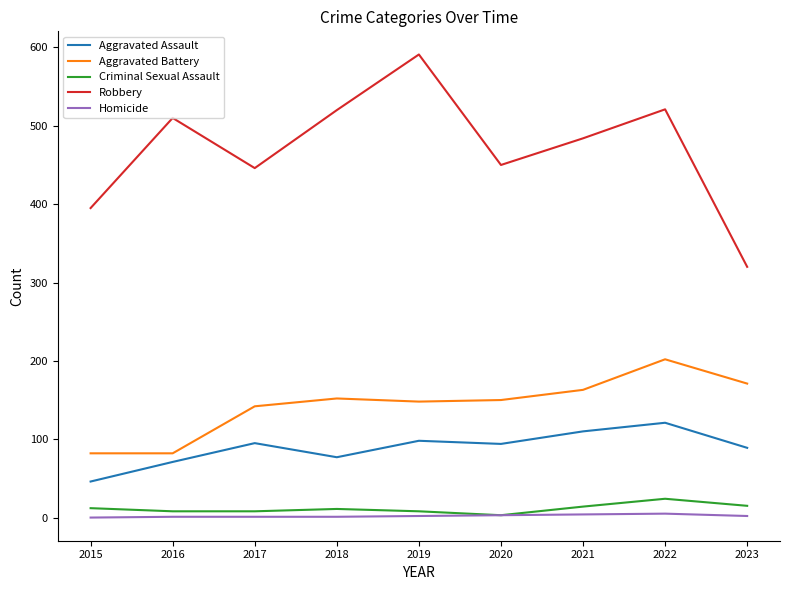

Which label corresponds to the largest value in the chart?

2019